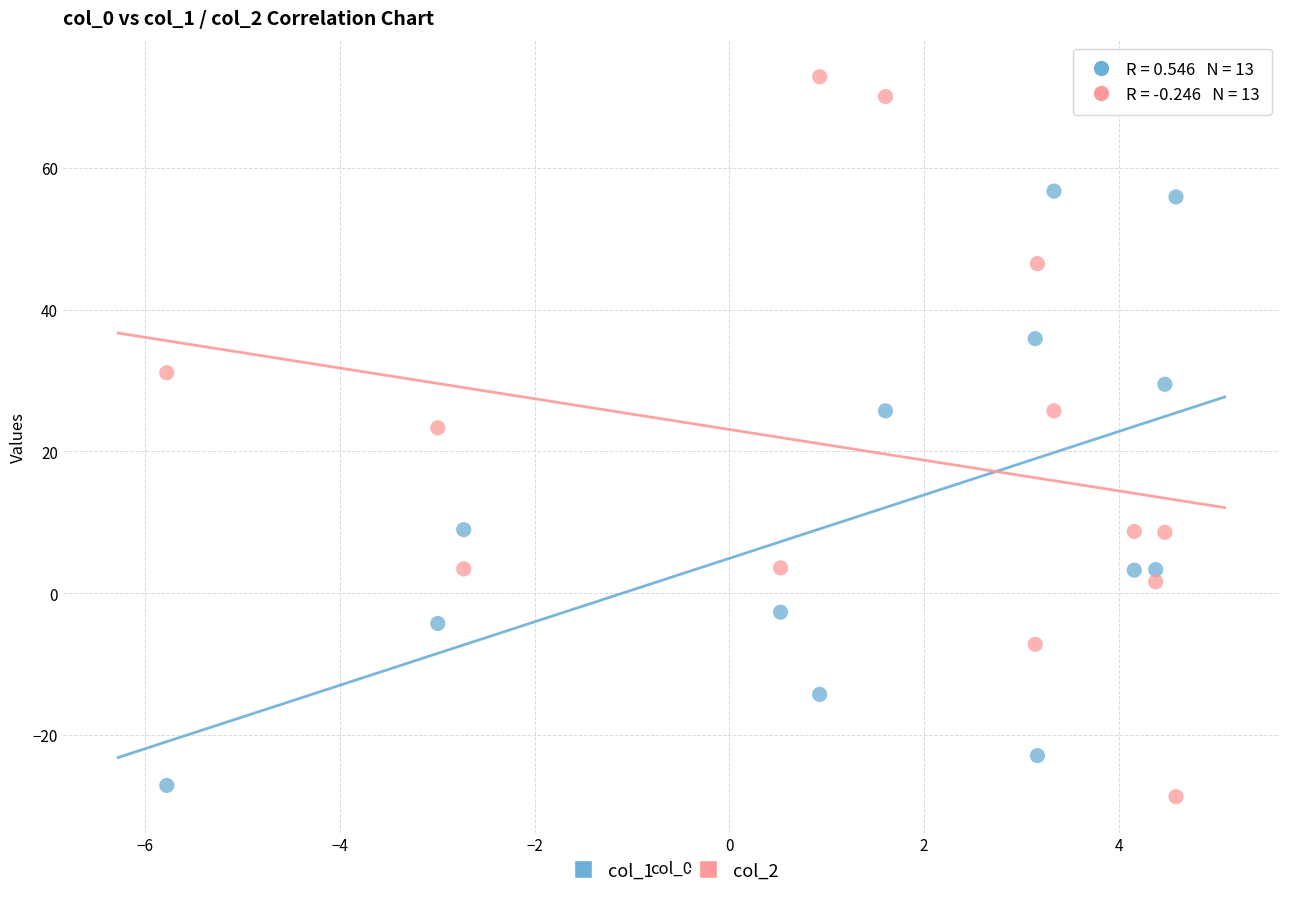

What are all the series names shown in the legend?

col_1, col_2